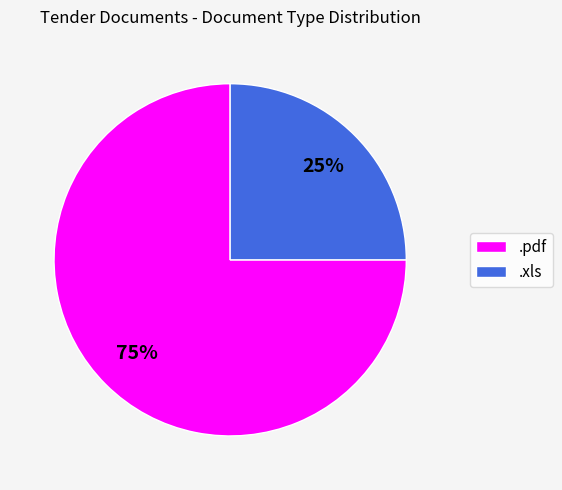

To the nearest percent, what percentage of the pie is .xls?

25%